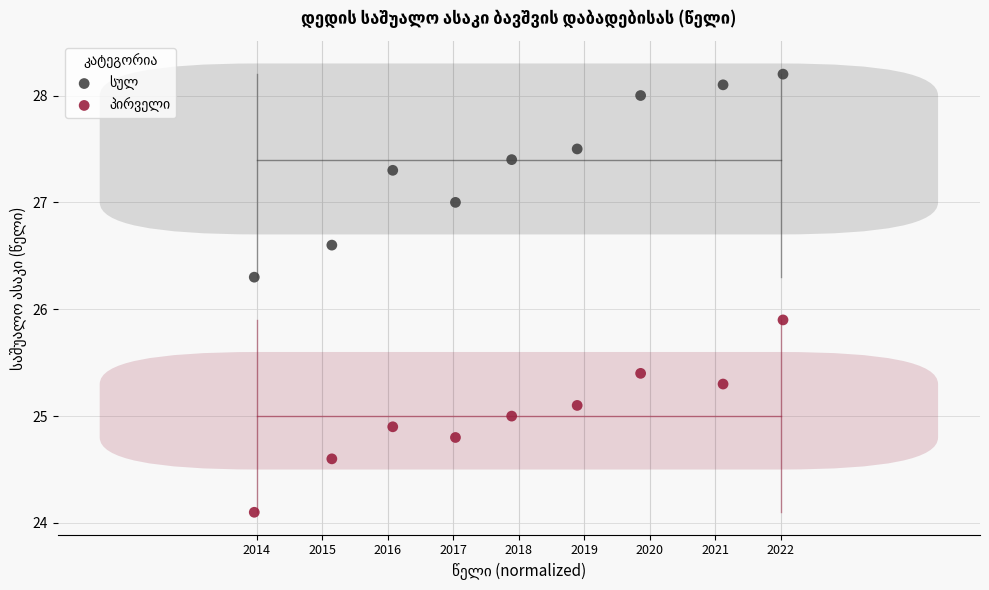

What is the X range (max minus min) for the scatter plot?

1.0